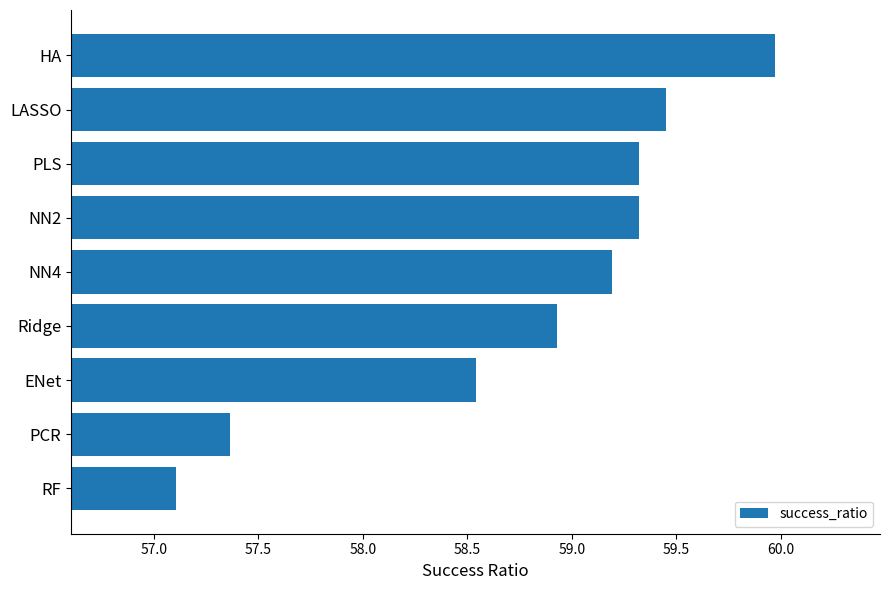

Is it true that the value at RF is 100.8?

False